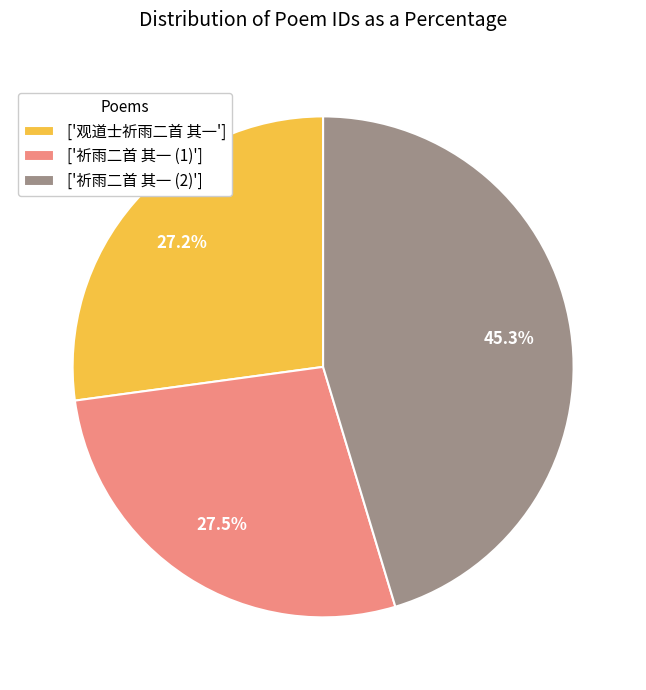

Does ['祈雨二首 其一 (1)'] represent more than half of the total?

No